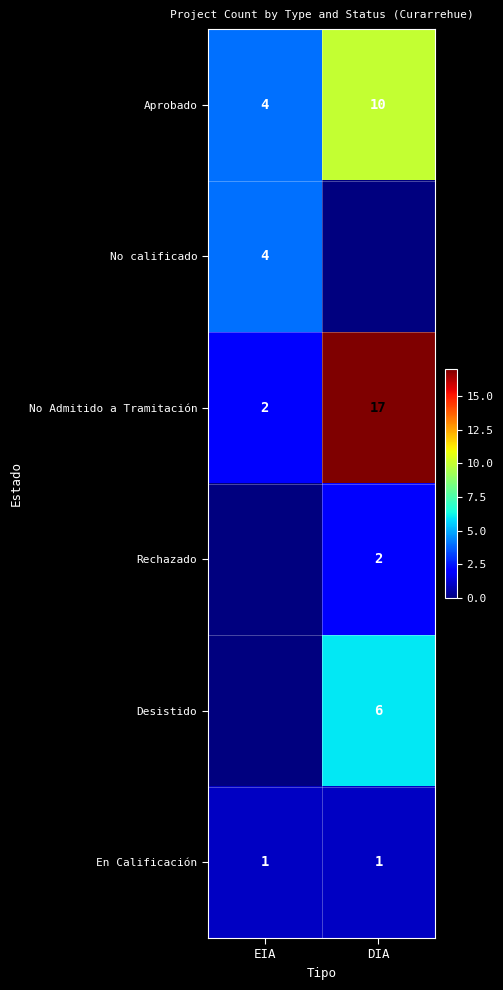

What is the sum of all No Admitido a Tramitación values?

19